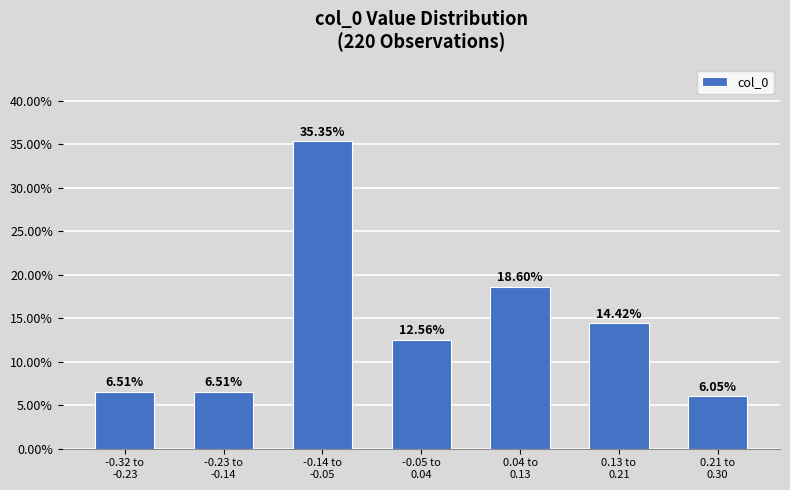

What is the difference between the maximum and minimum values?

29.3